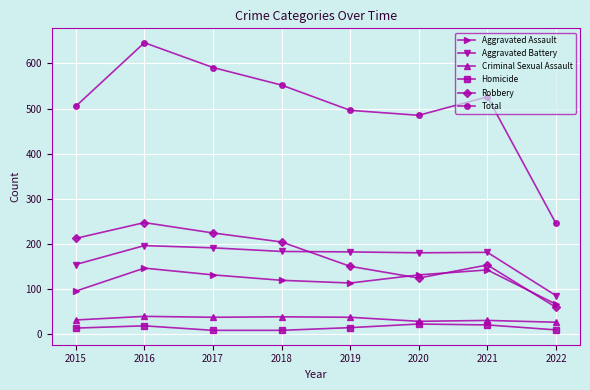

The value of Robbery at 2017 is 224. True or false?

True